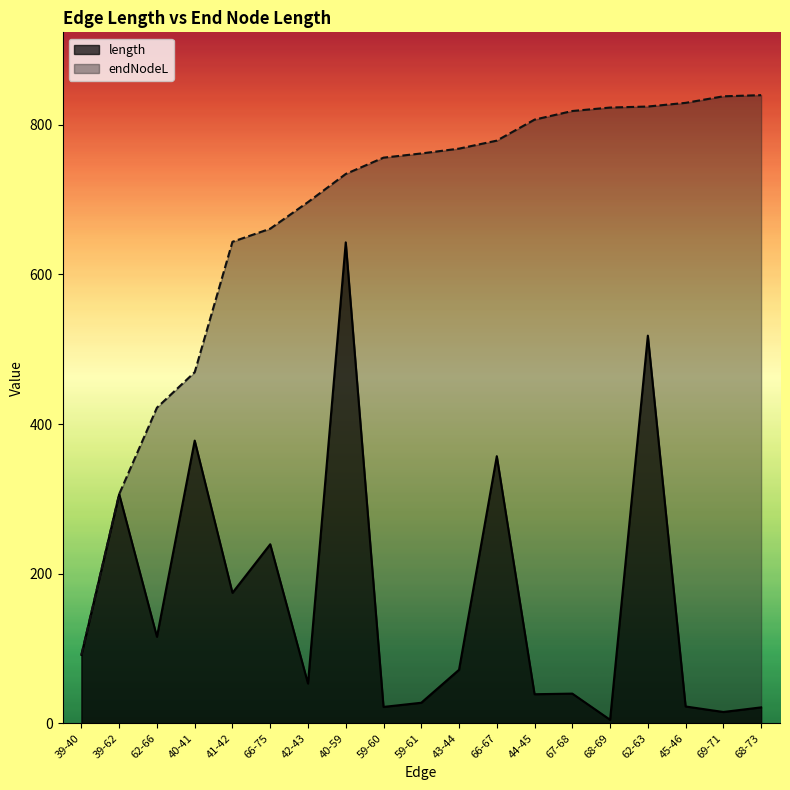

True or false: length and endNodeL cross at least once.

False